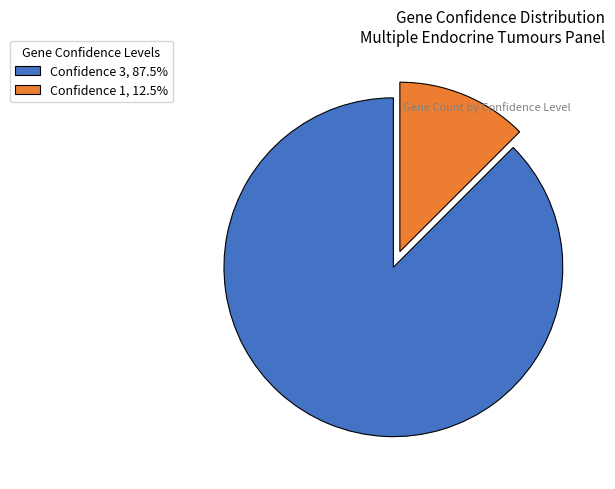

Approximately how many times larger is the value at Confidence 3, 87.5% compared to Confidence 1, 12.5%?

7.0